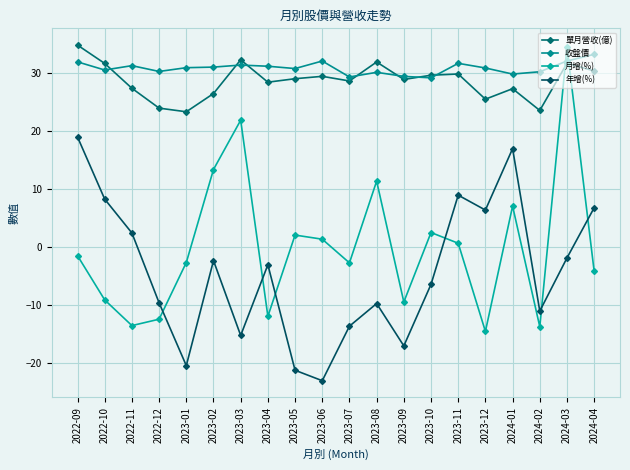

How many values in 年增(%) are above zero?

7